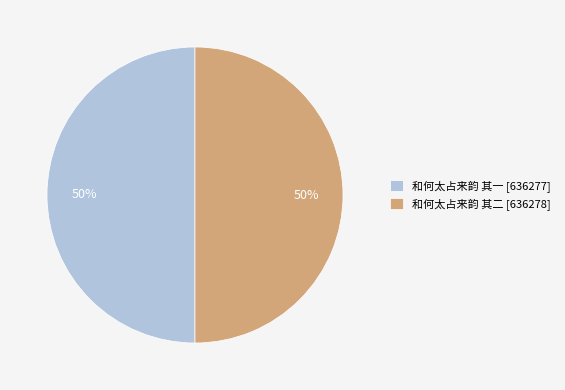

To the nearest percent, what portion does 和何太占来韵 其二 represent?

50%